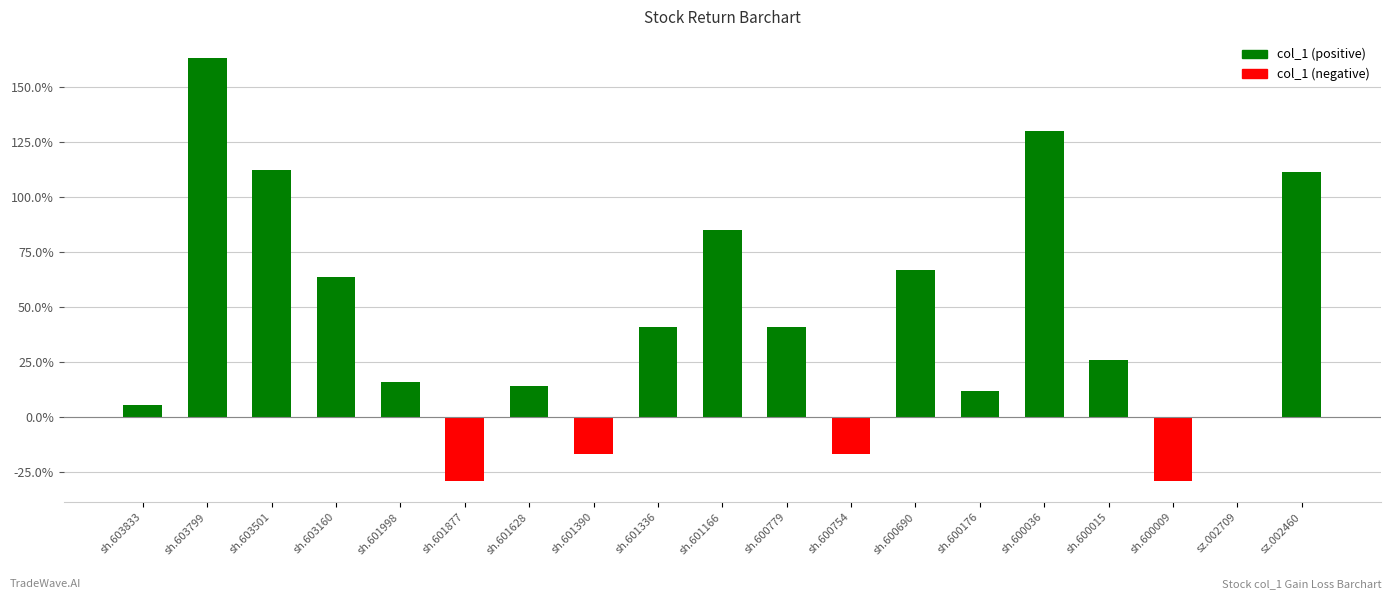

What is the label of the 7th bar from the left?

sh.601628